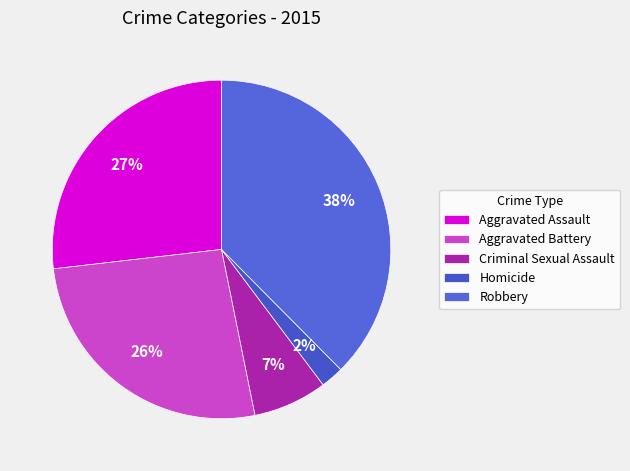

To the nearest percent, what is the difference between the largest and smallest slice percentages?

35%